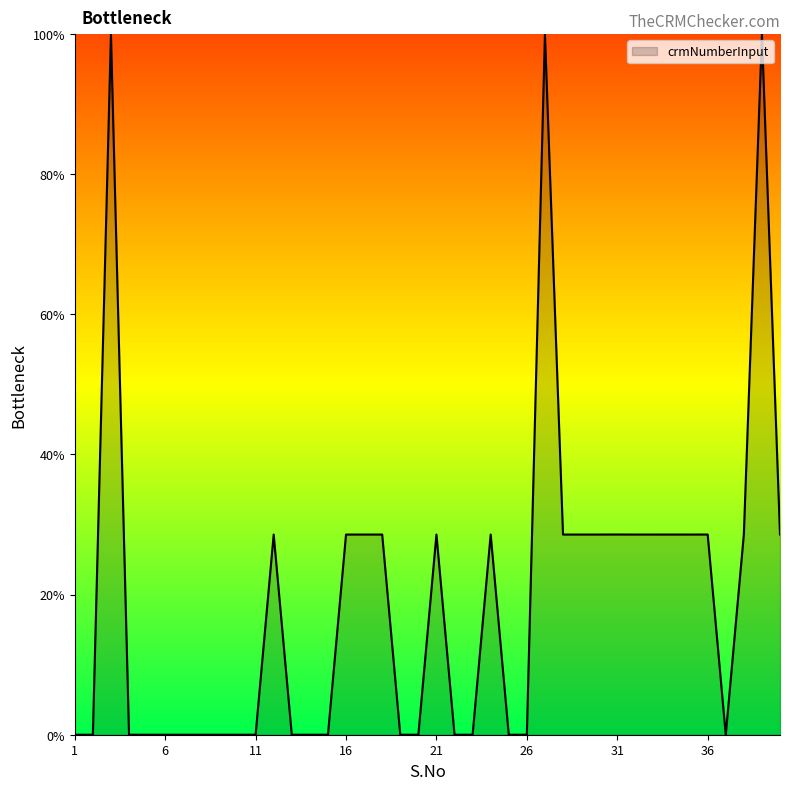

What is the maximum value shown in the chart?

100.0